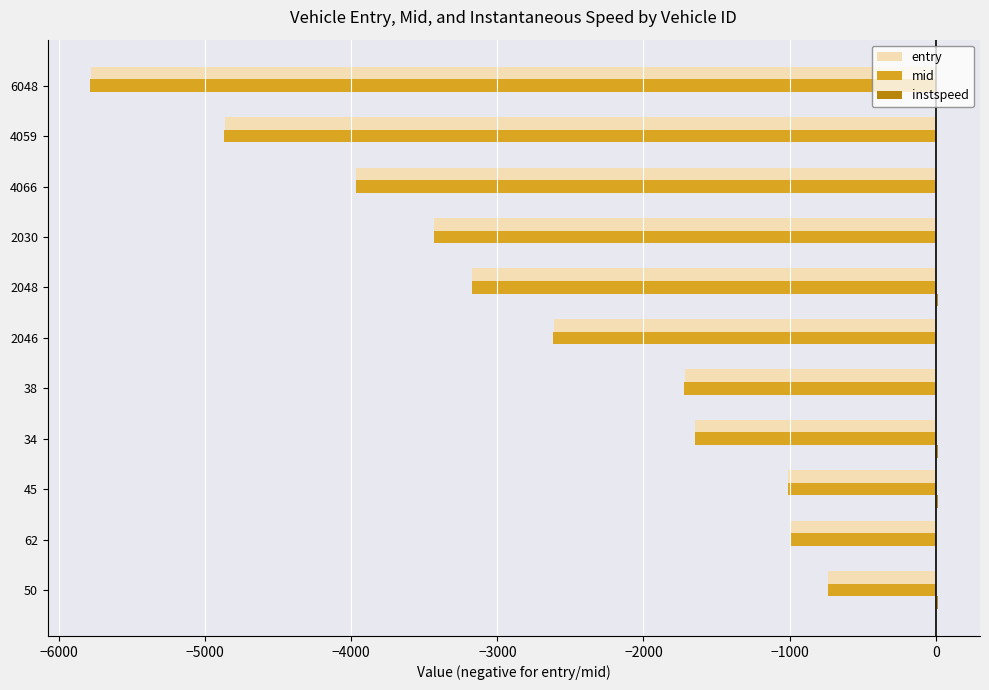

How many distinct data groups are displayed?

3